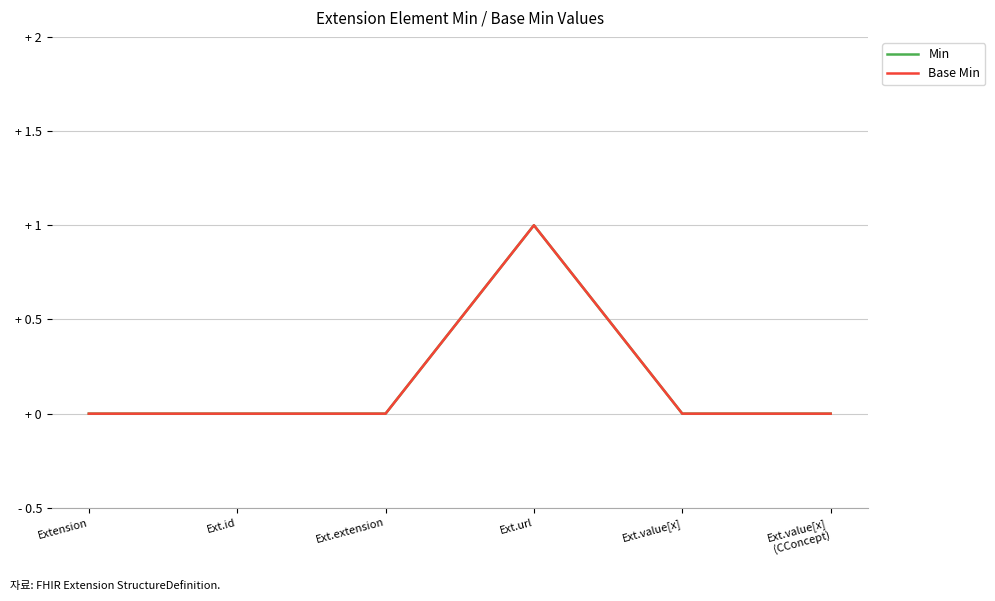

Is it true that Min equals -1 at Extension?

False